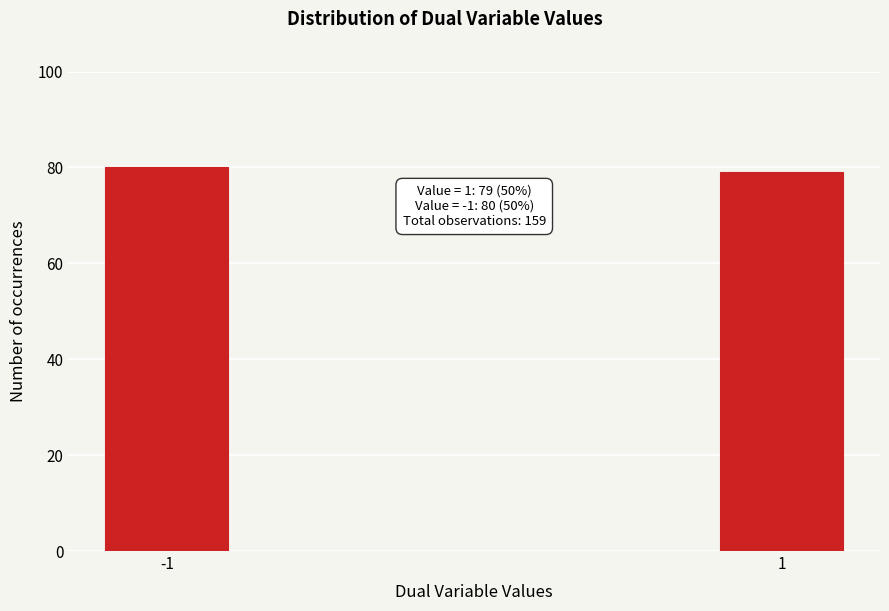

Reading right to left, list all the values displayed in this chart.

1=79	-1=80